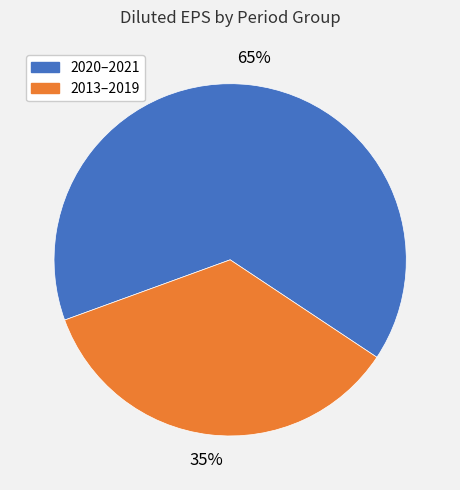

To the nearest percent, what is the difference between the largest and smallest slice percentages?

30%